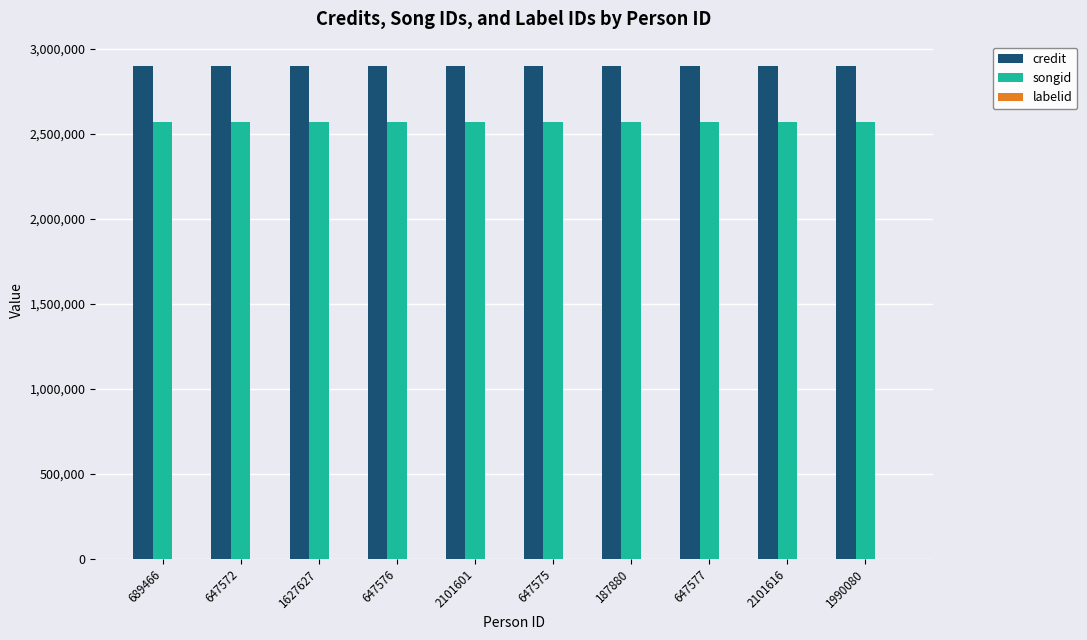

The value of songid at 187880 is 2570259. True or false?

True